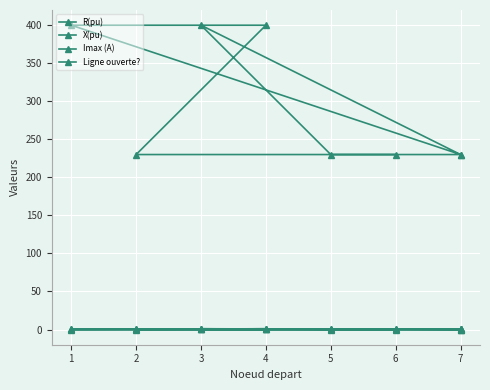

What is the sum of the R(pu) values at 2 and 7?

1.2